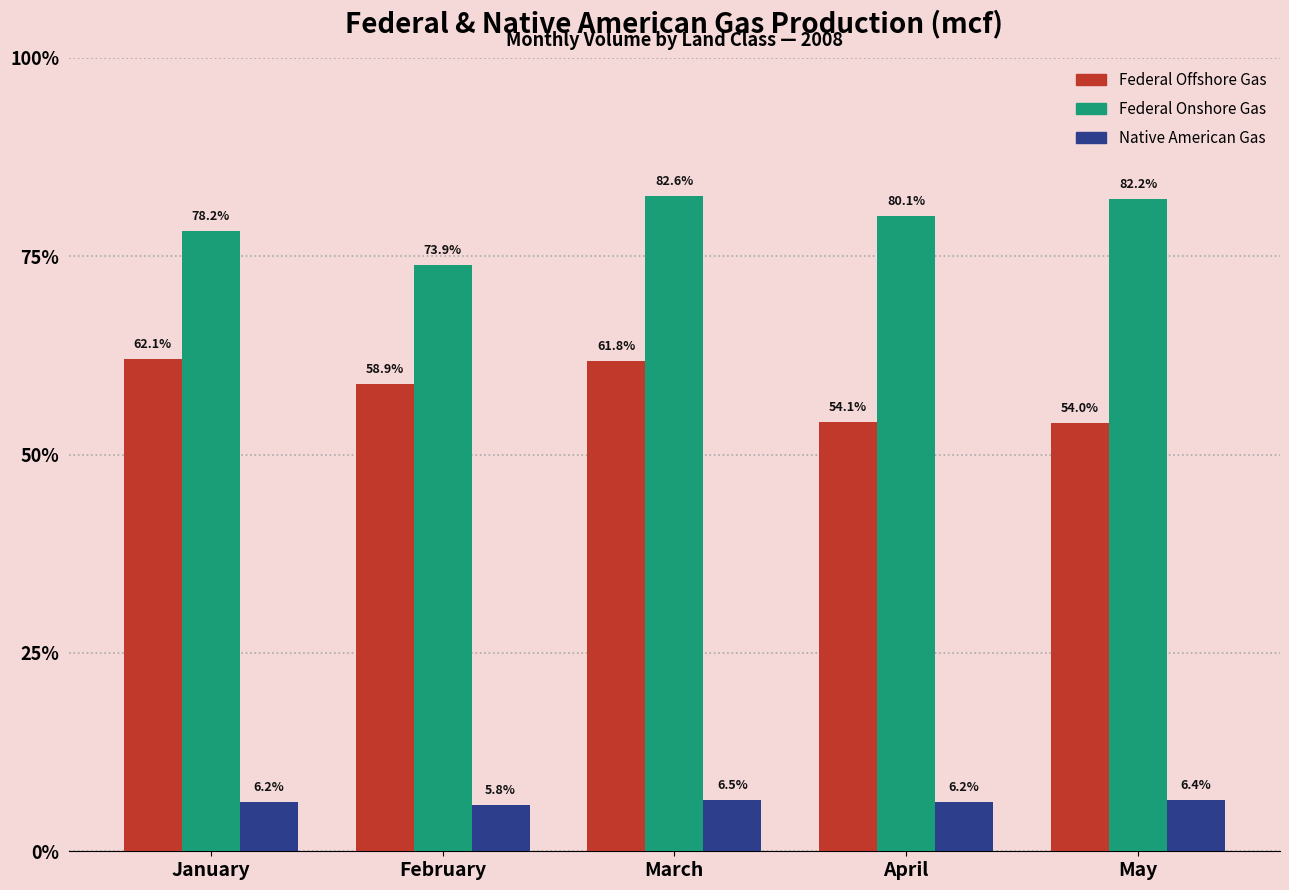

Between April and May, which series saw the biggest shift?

Federal Onshore Gas